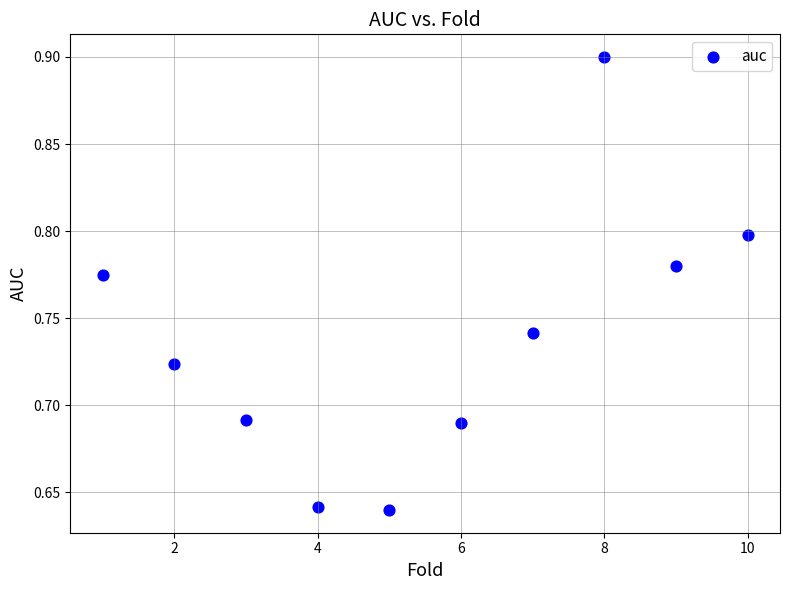

What is the range of X values (max minus min)?

9.0